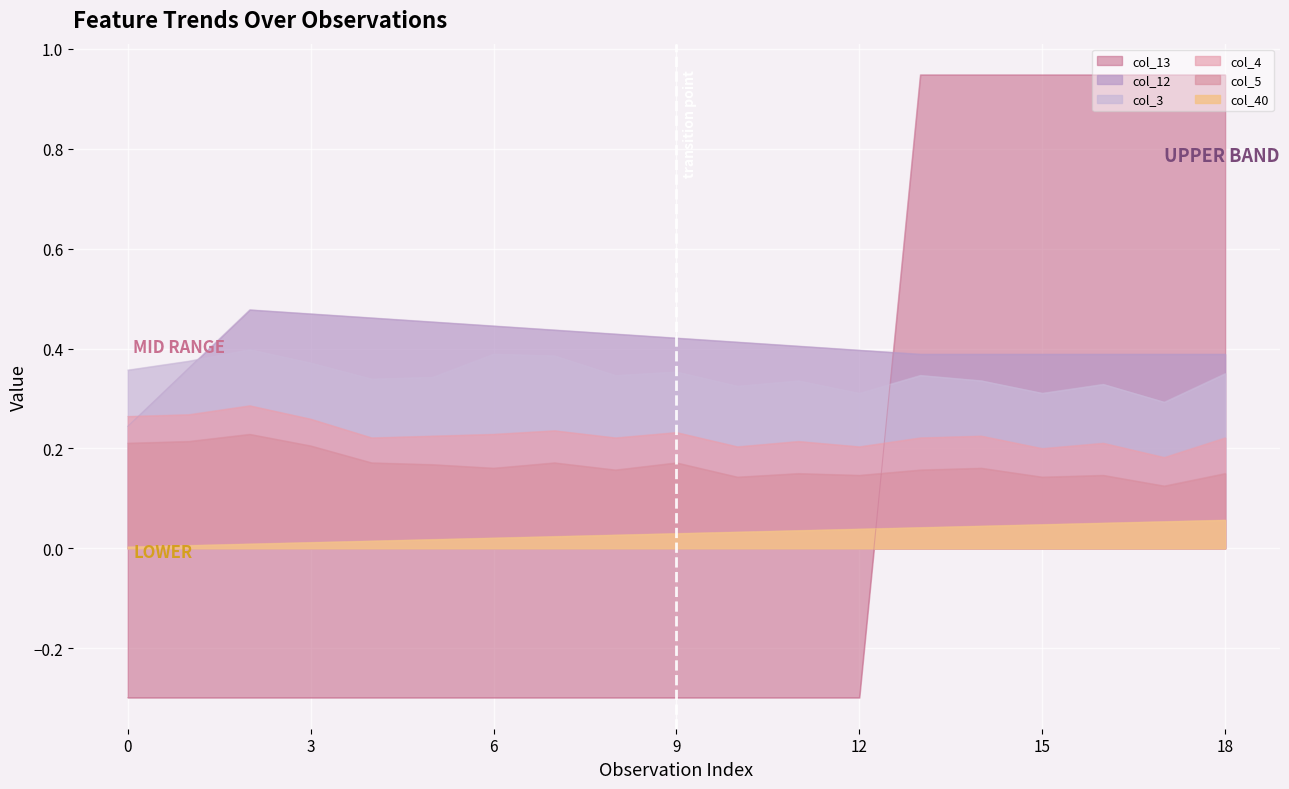

Which has a higher value, 1 or 3?

1